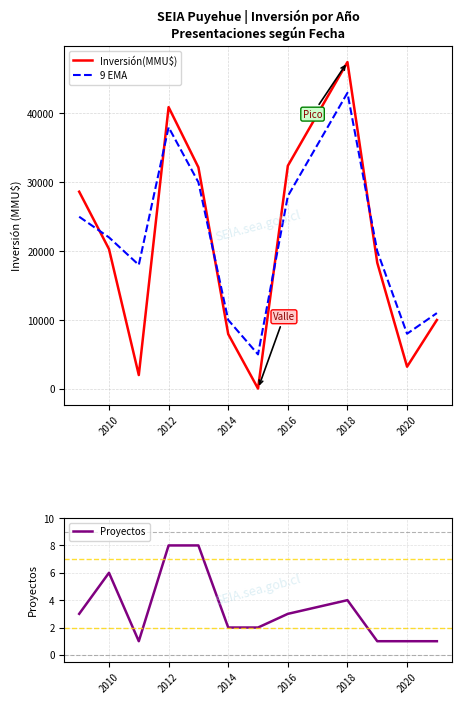

At how many categories does at least one series exceed 31484?

4